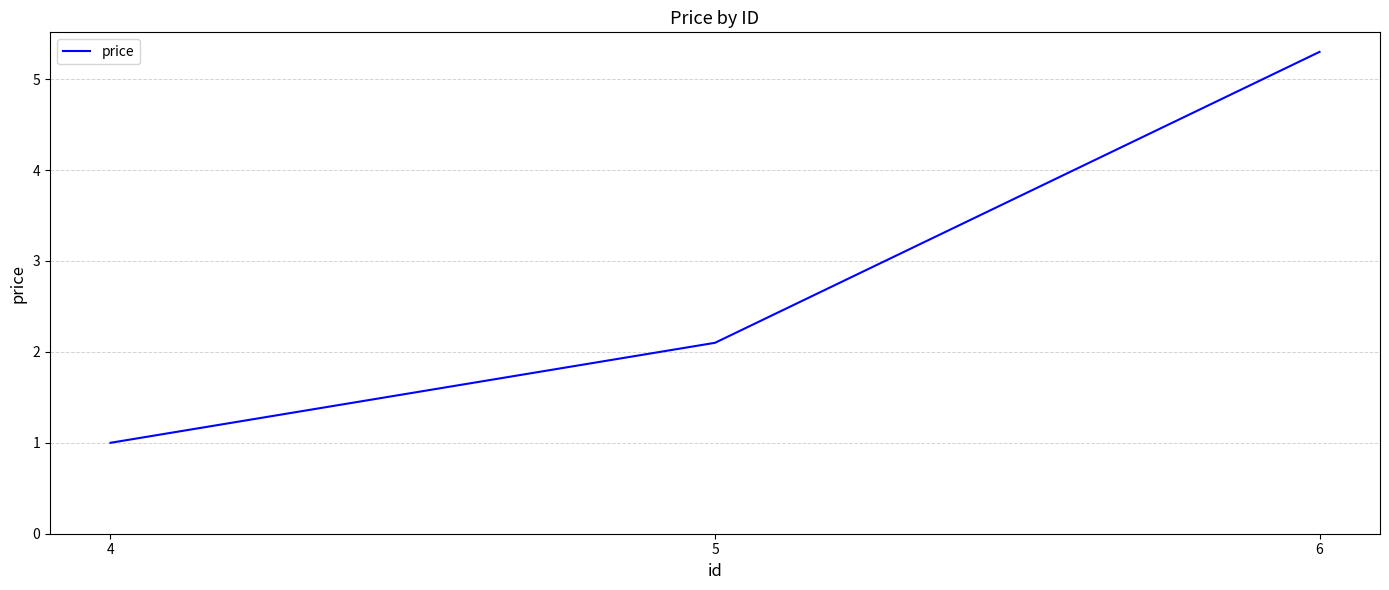

At which label is the value closest to 3?

5